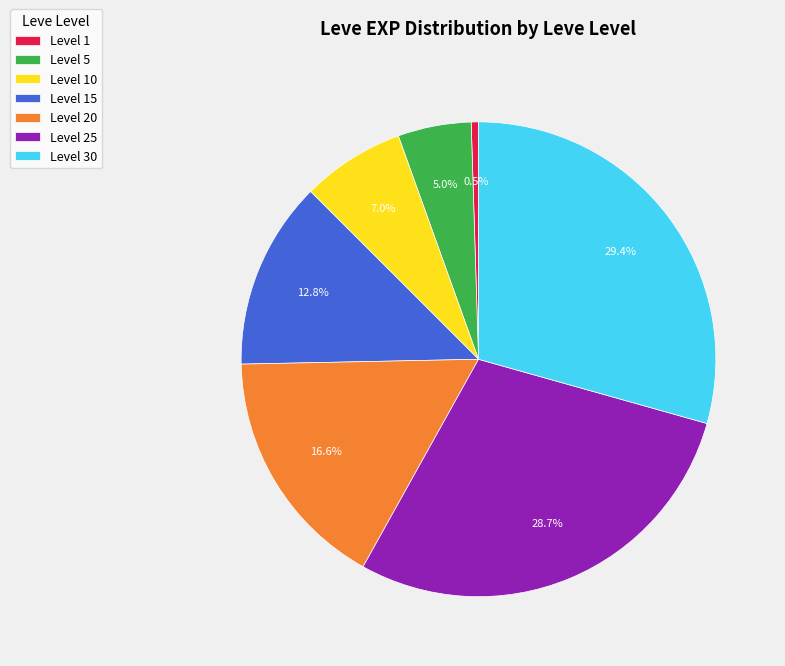

What is the ratio of the value at Level 30 to the value at Level 15?

2.3